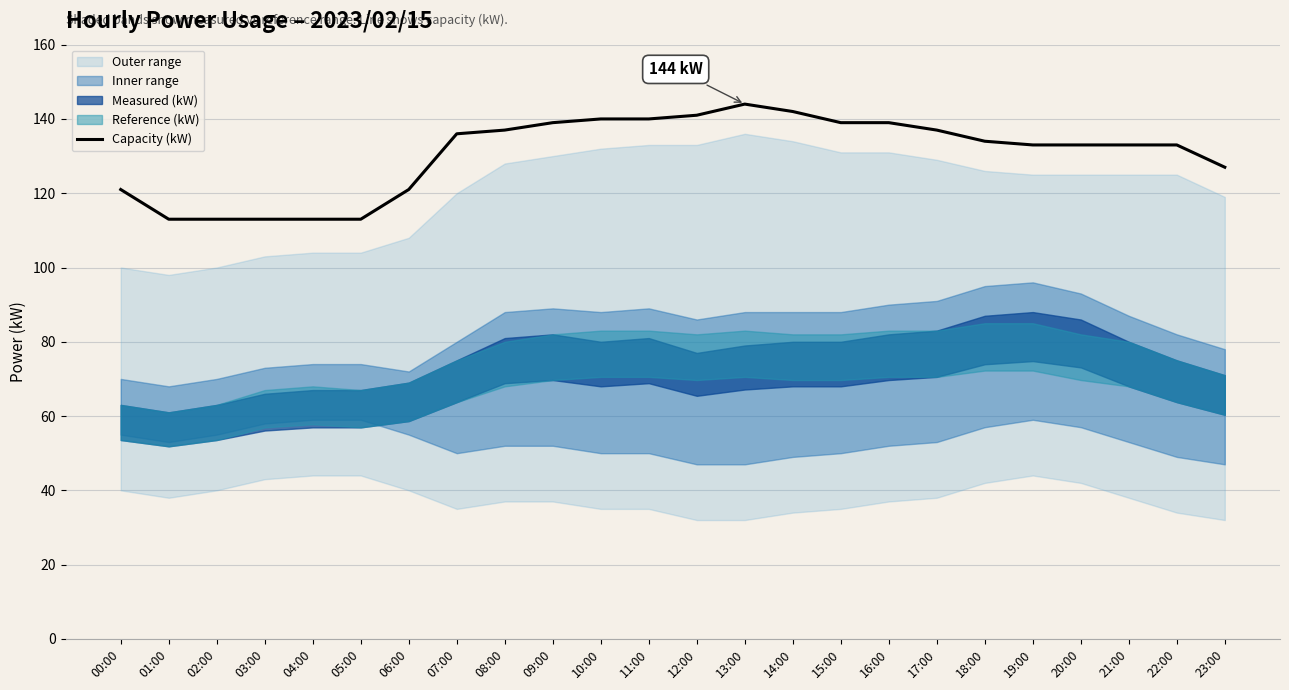

List the labels in order of value, largest first.

13:00, 14:00, 12:00, 10:00, 11:00, 09:00, 15:00, 16:00, 08:00, 17:00, 07:00, 18:00, 19:00, 20:00, 21:00, 22:00, 23:00, 00:00, 06:00, 01:00, 02:00, 03:00, 04:00, 05:00